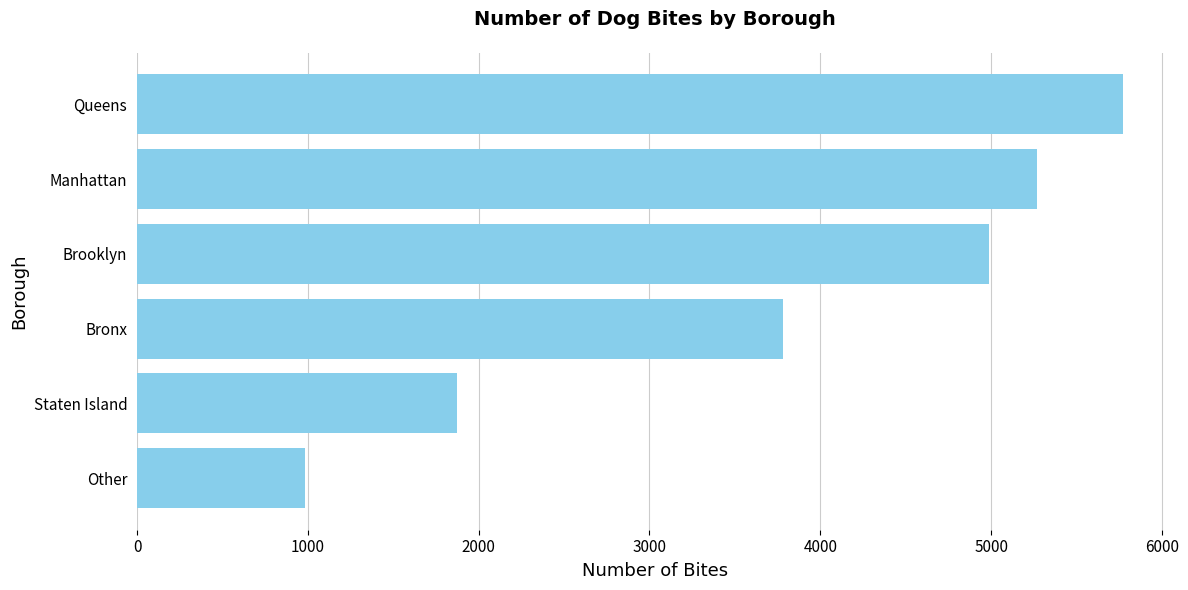

Count the number of data series in this chart.

1